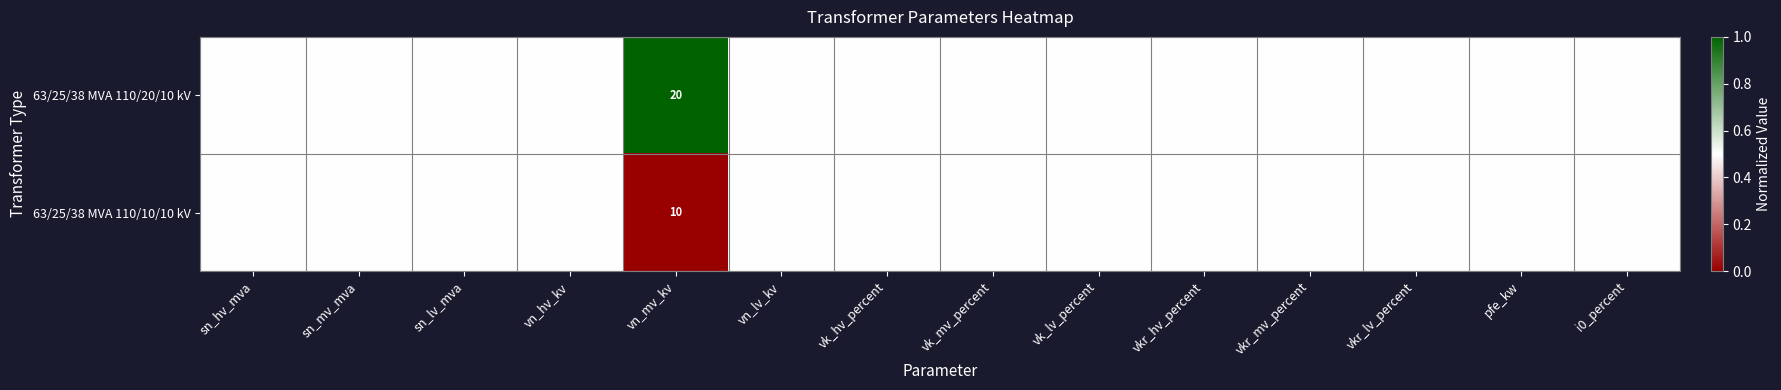

Which label corresponds to the smallest value in the chart?

vkr_hv_percent